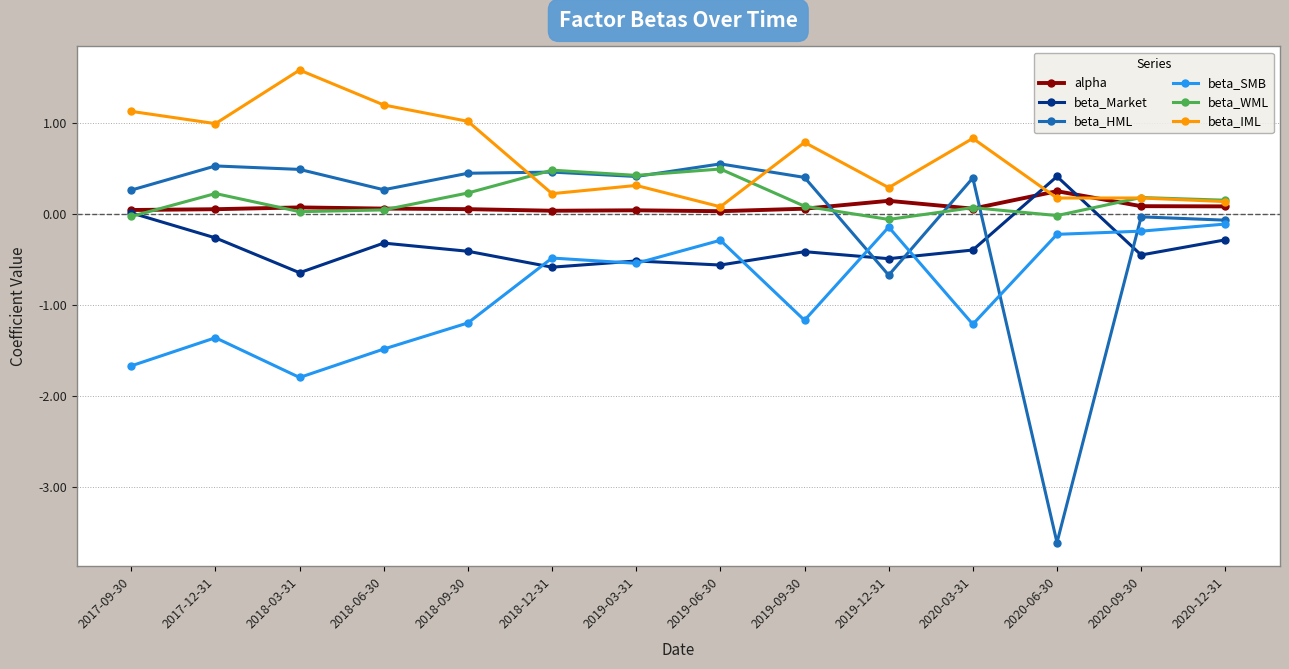

What is the label of the 10th point from the left?

2019-12-31